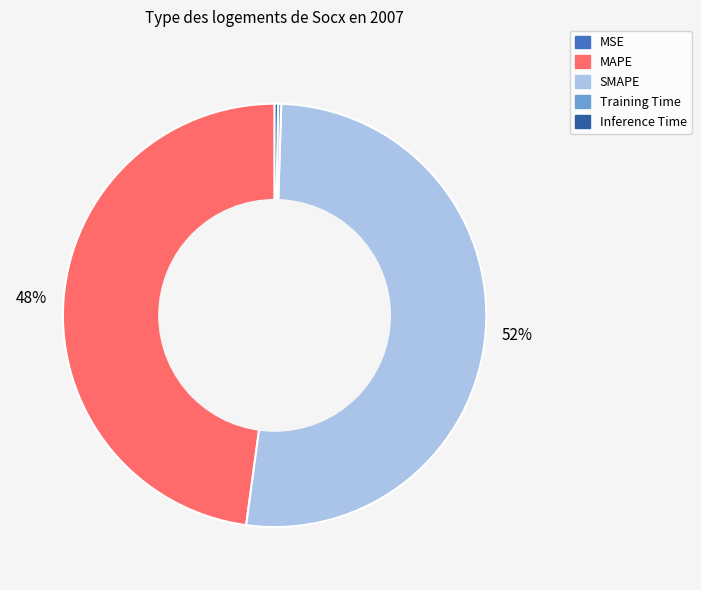

Is SMAPE the majority of the pie?

Yes